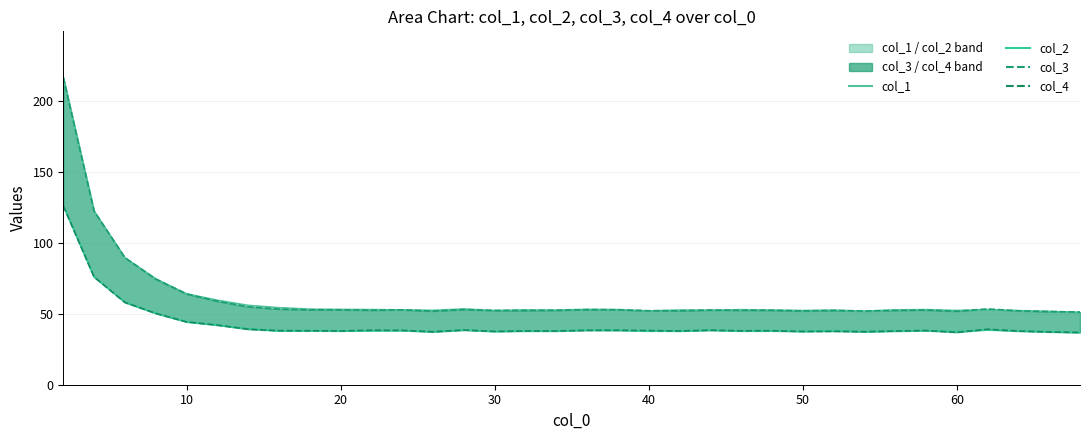

Reading left to right, what are all the values shown in this chart?

col_1: 216.5	122.3	89.4	74.7	64.1	59.5	55.9	54.3	53.2	53.1	52.9	52.7	52.4	53.4	52.3	52.7	52.6	53.1	52.9	52.1	52.6	52.6	52.9	52.6	52.3	52.6	51.8	52.7	52.9	52.3	52.9	52.2	51.7	51.0
col_2: 126.3	76.0	58.2	50.3	44.3	42.1	39.4	38.0	38.1	38.0	38.0	38.1	37.3	38.5	37.5	37.8	37.8	38.5	38.3	37.8	37.9	38.3	37.8	37.9	37.6	38.0	37.3	37.8	38.1	37.3	38.6	37.8	37.3	36.8
col_3: 216.5	122.3	89.5	74.4	63.9	58.8	54.9	53.3	52.8	52.8	52.5	52.8	51.9	52.9	52.3	52.3	52.5	52.9	52.8	52.1	52.1	52.6	52.5	52.4	52.0	52.3	52.0	52.4	52.6	51.8	53.4	52.1	51.5	51.2
col_4: 126.0	75.9	58.0	50.3	44.3	42.0	39.1	38.1	38.0	37.9	38.4	38.3	37.3	38.5	37.6	37.9	37.9	38.3	38.4	38.2	37.9	38.4	38.0	38.1	37.5	37.6	37.4	37.8	38.2	36.9	39.1	37.8	37.2	36.8